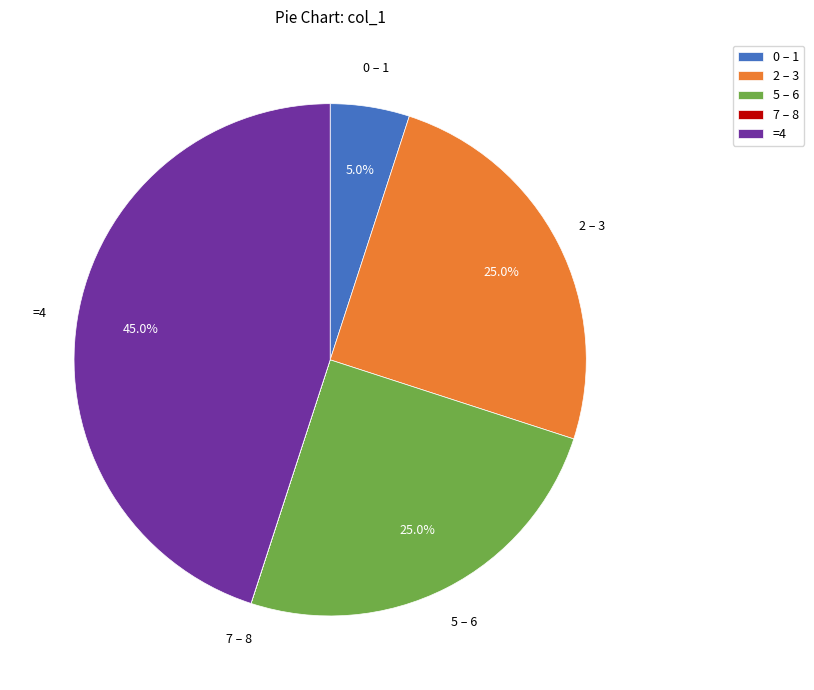

What percentage is NOT represented by 2 – 3?

75.0%